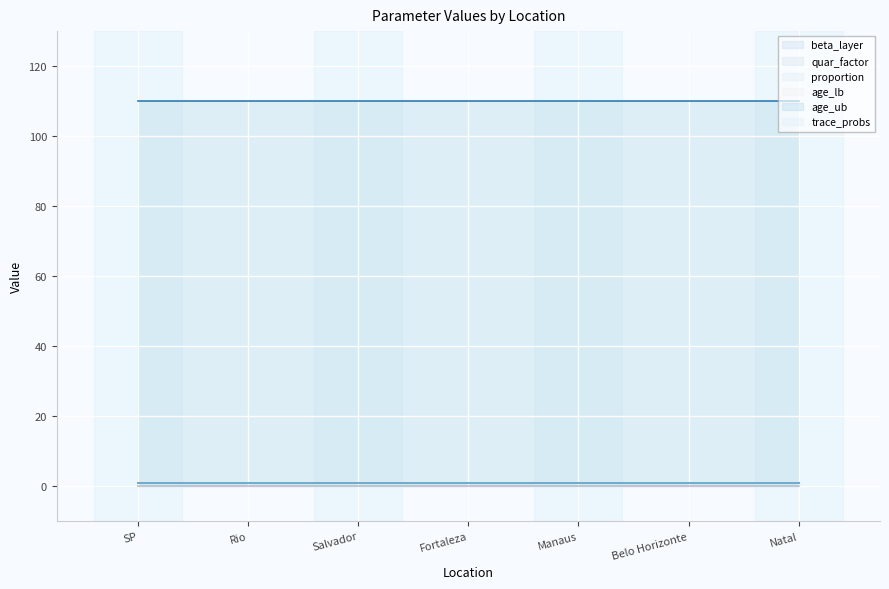

Is the value of quar_factor at Salvador greater than the value of beta_layer at Manaus?

No